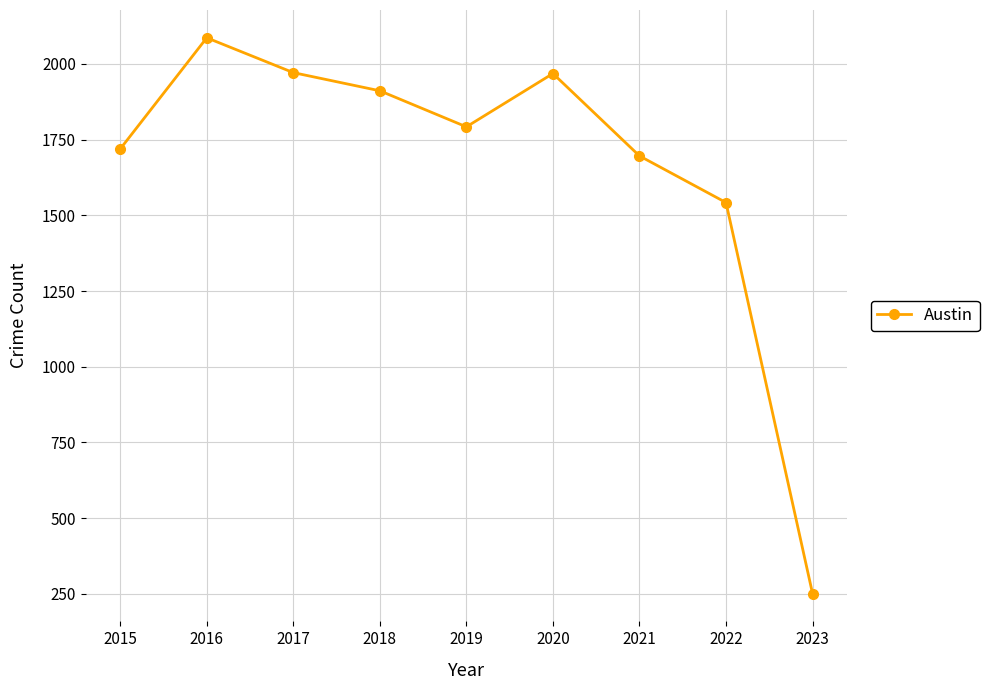

What is the difference between the maximum and minimum values?

1835